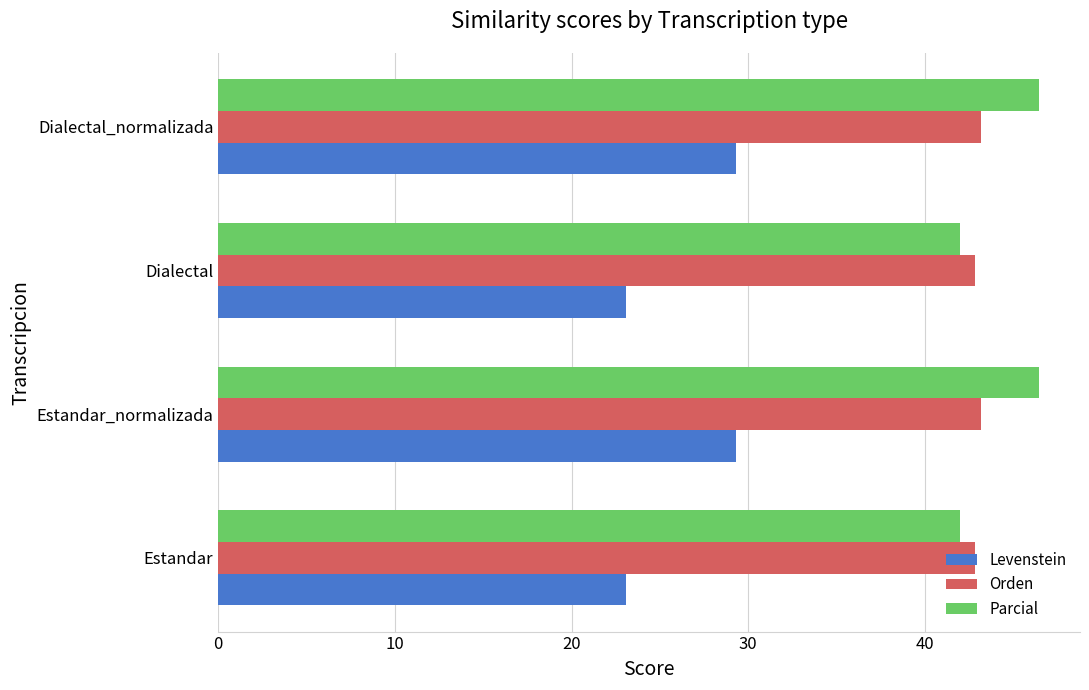

What is the maximum value for Levenstein?

29.3